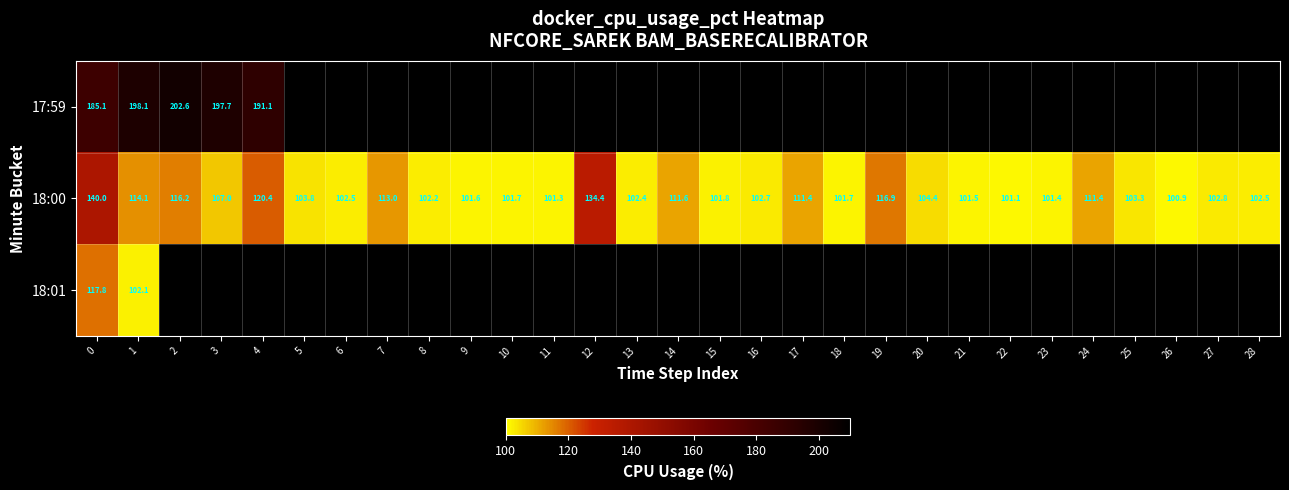

Is it true that 18:00 equals 44.9 at 6?

False